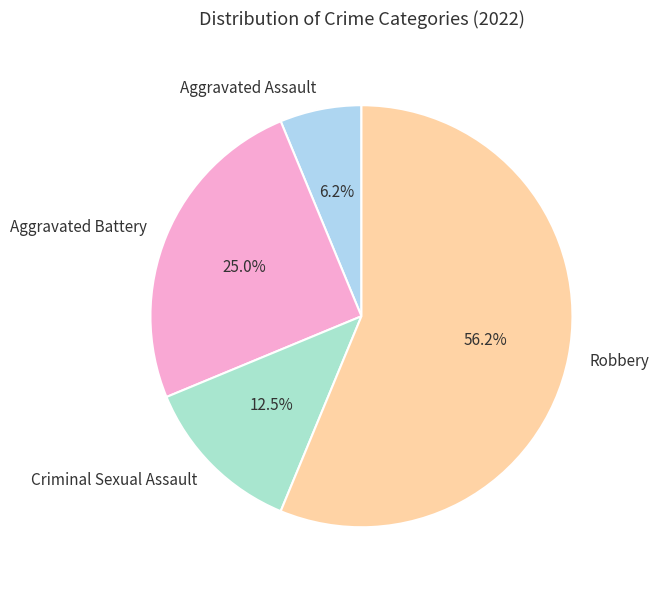

What percentage do Criminal Sexual Assault and Aggravated Battery together represent?

37.5%